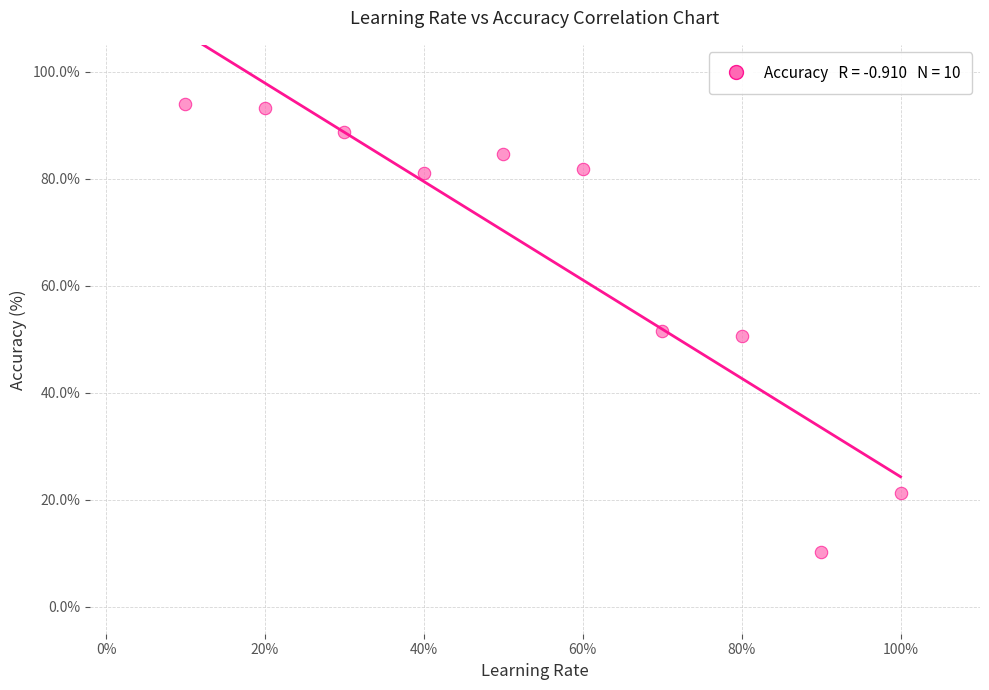

What is the average Y value?

65.7